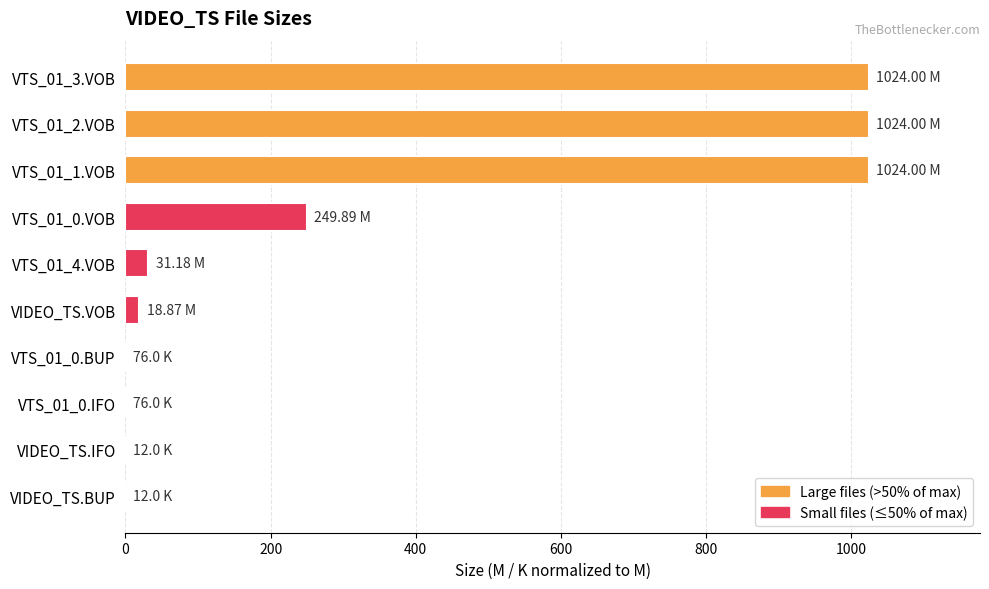

What is the sum of the values at VTS_01_1.VOB and VTS_01_4.VOB?

1055.2